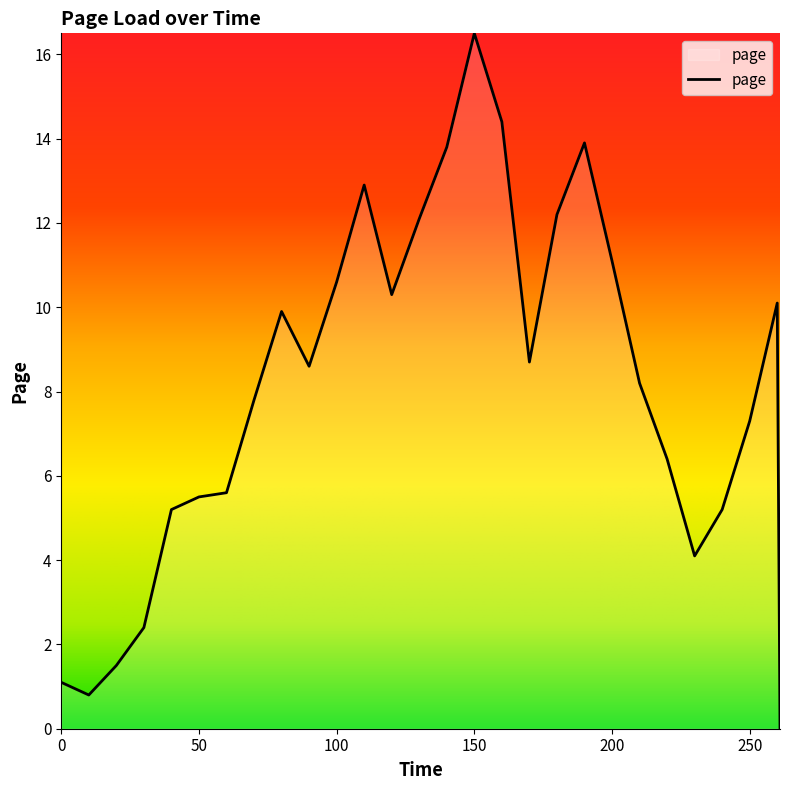

What is the greatest value displayed?

16.5